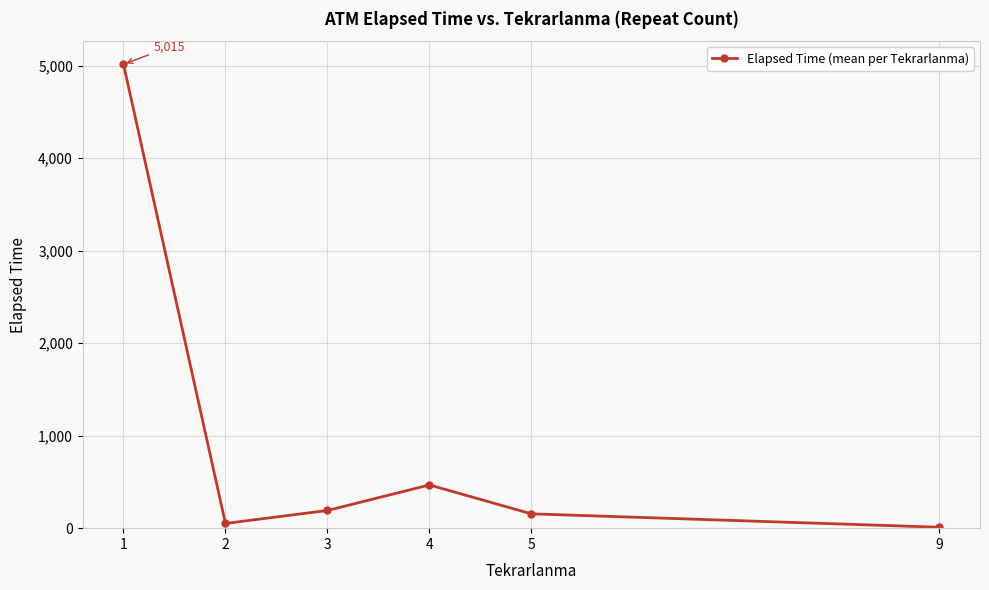

The value at 5 is 155.0. True or false?

True